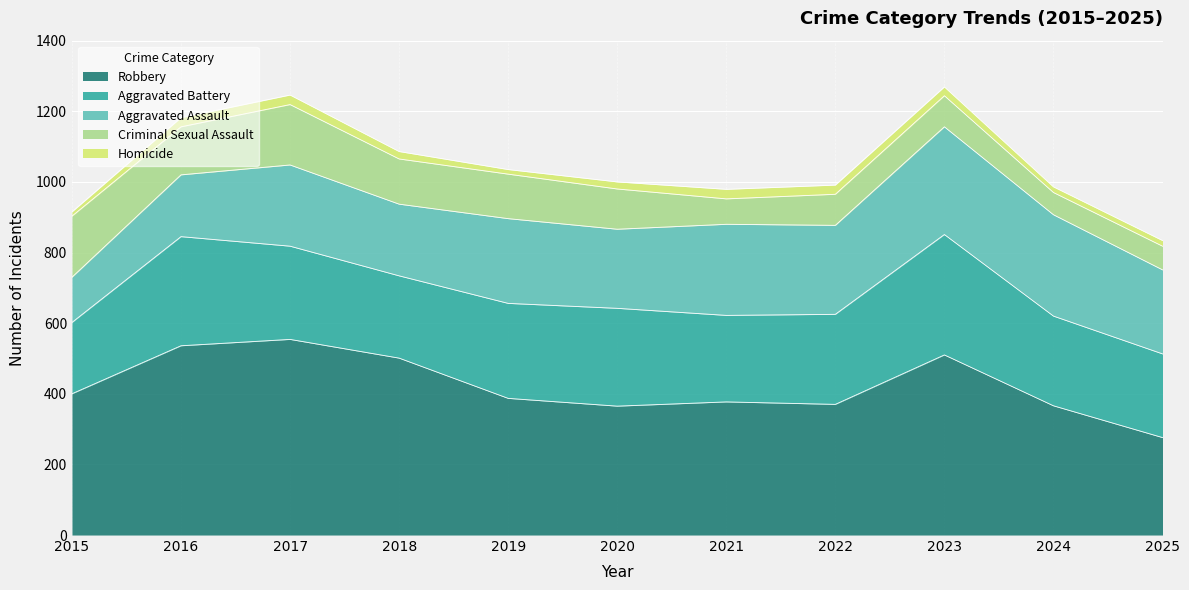

What is the value of the Aggravated Assault point at the 9th from the left?

305